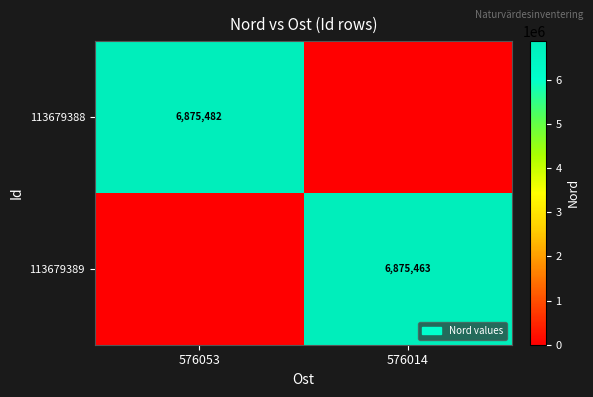

The 113679388 series shows 6875482 at 576053. True or false?

True